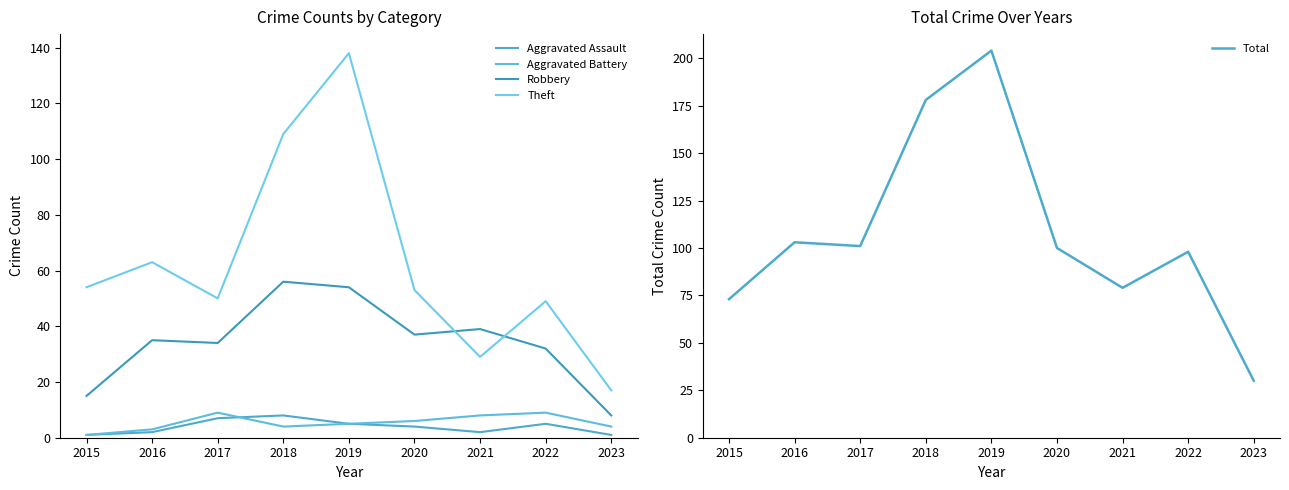

List the labels in order of Aggravated Assault value, smallest first.

2015, 2023, 2016, 2021, 2020, 2019, 2022, 2017, 2018